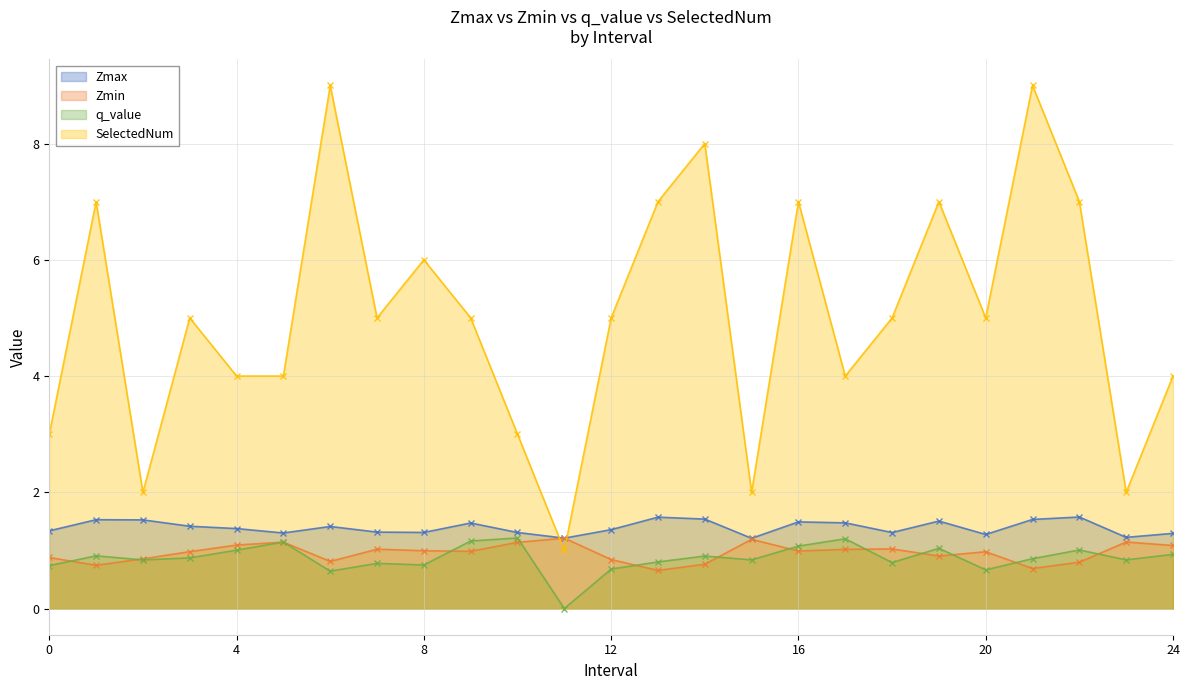

True or false: Zmin has a value of 0.4 at 1.

False